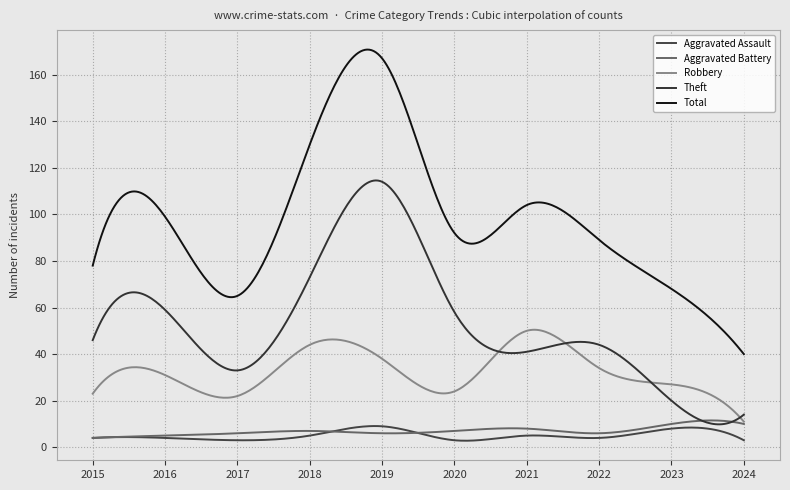

What is the value of the Theft point at the 7th from the left?

41